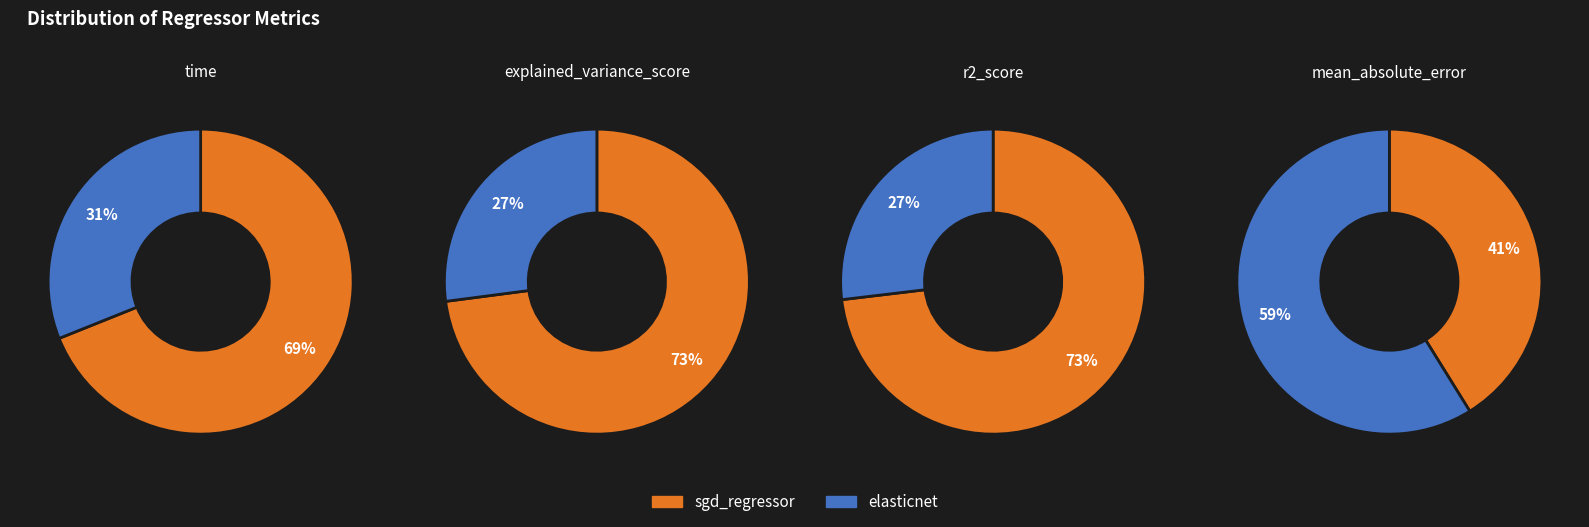

What portion of the pie excludes sgd_regressor?

31.1%